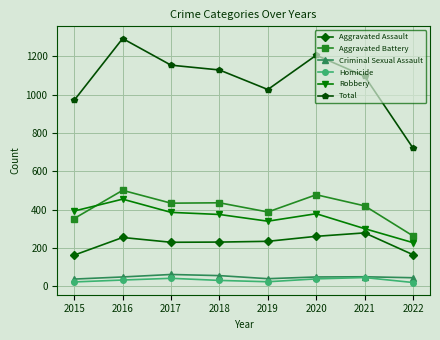

Is the value of Aggravated Assault at 2015 greater than the value of Robbery at 2016?

No